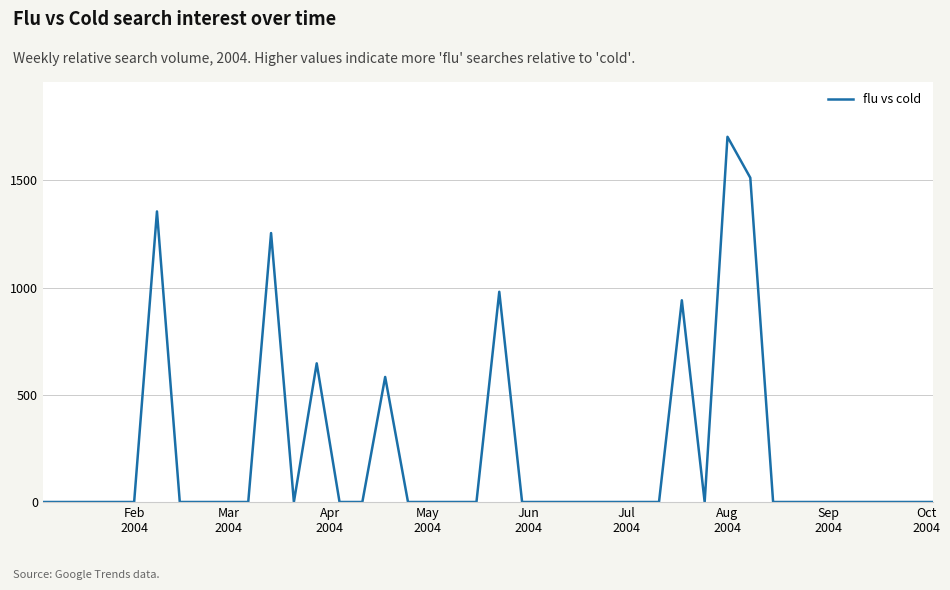

What is the greatest value displayed?

1703.5